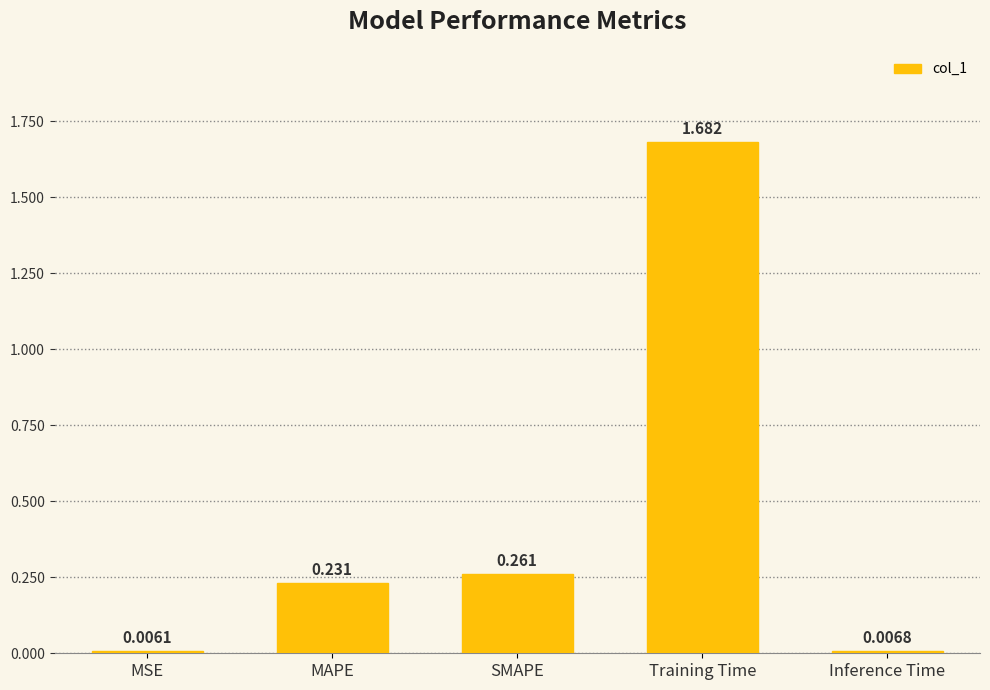

What is the average value?

0.4